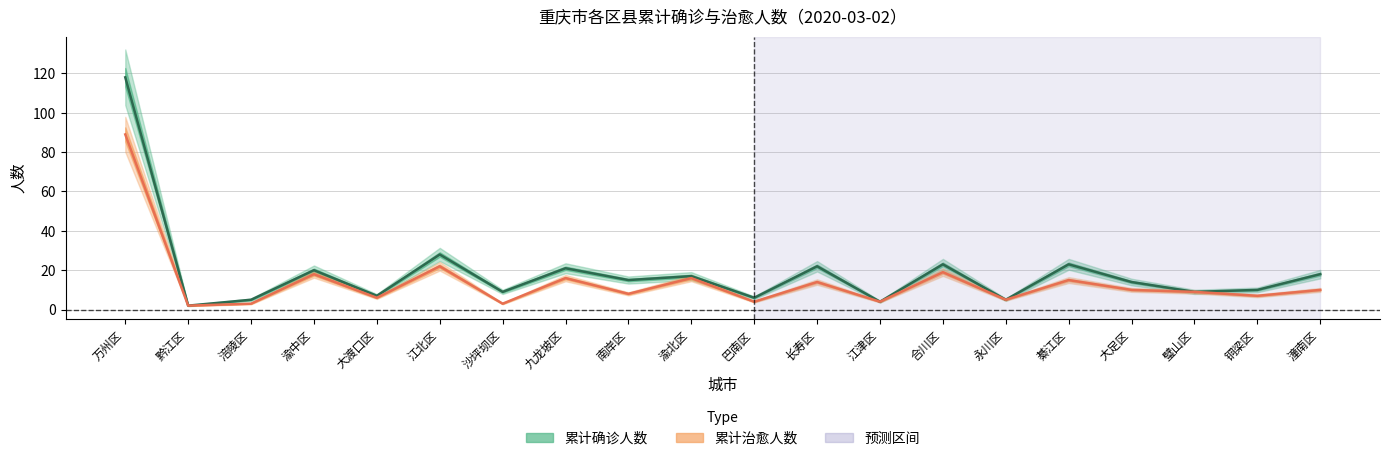

Which series has the largest range (max minus min)?

累计确诊人数